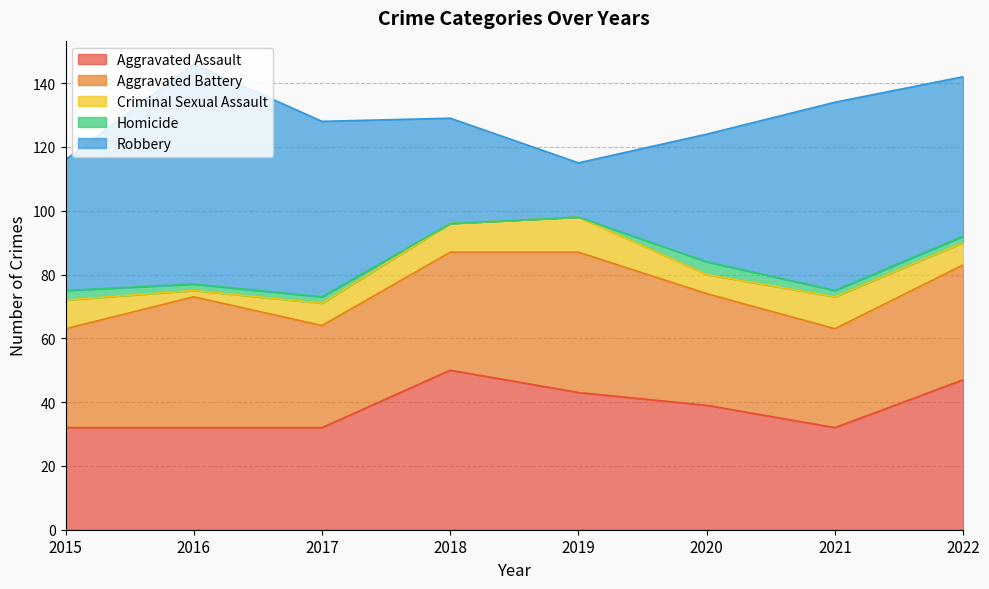

True or false: Aggravated Battery has more than 2 interior local peaks.

False